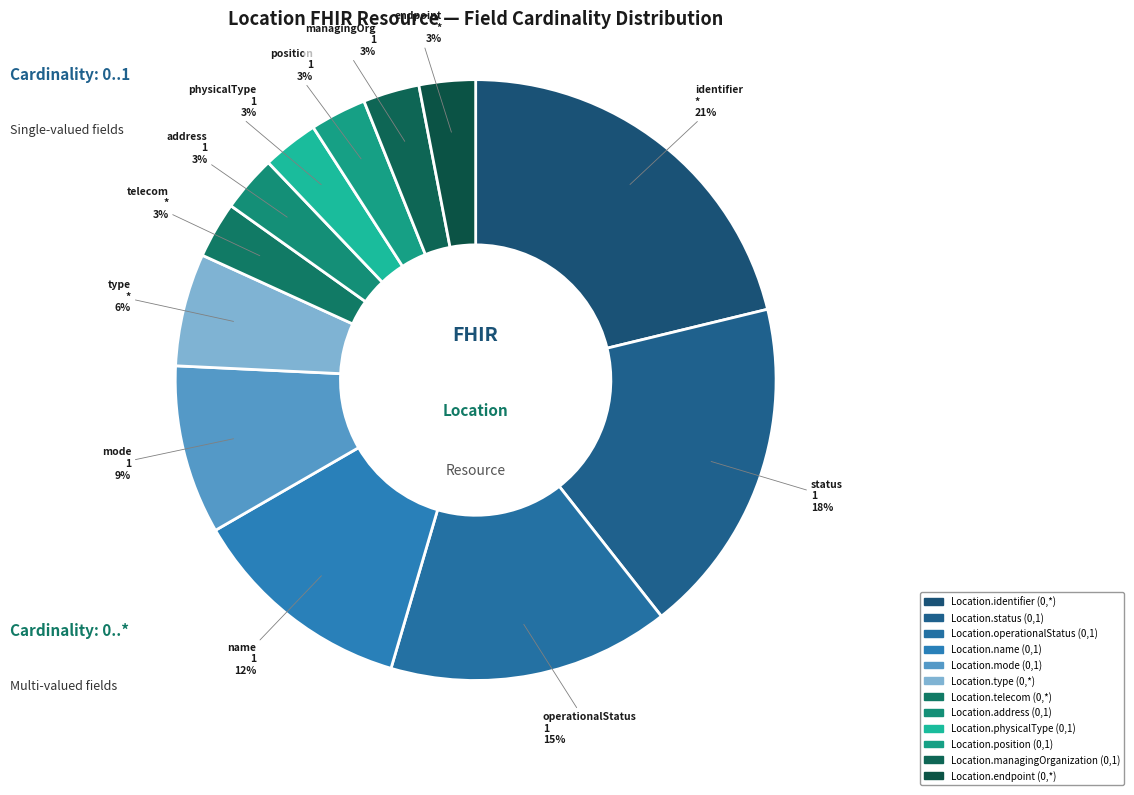

Count the number of slices in the pie.

12